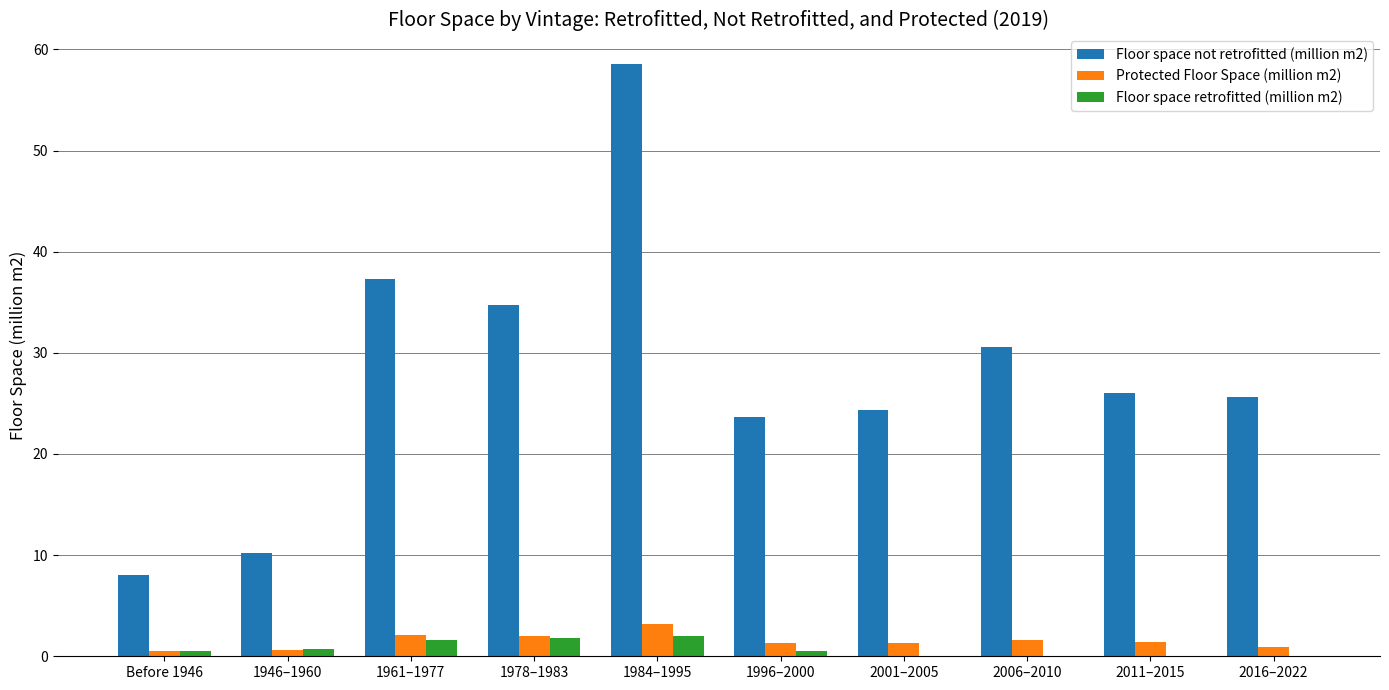

What is the maximum value for Floor space not retrofitted (million m2)?

58.5